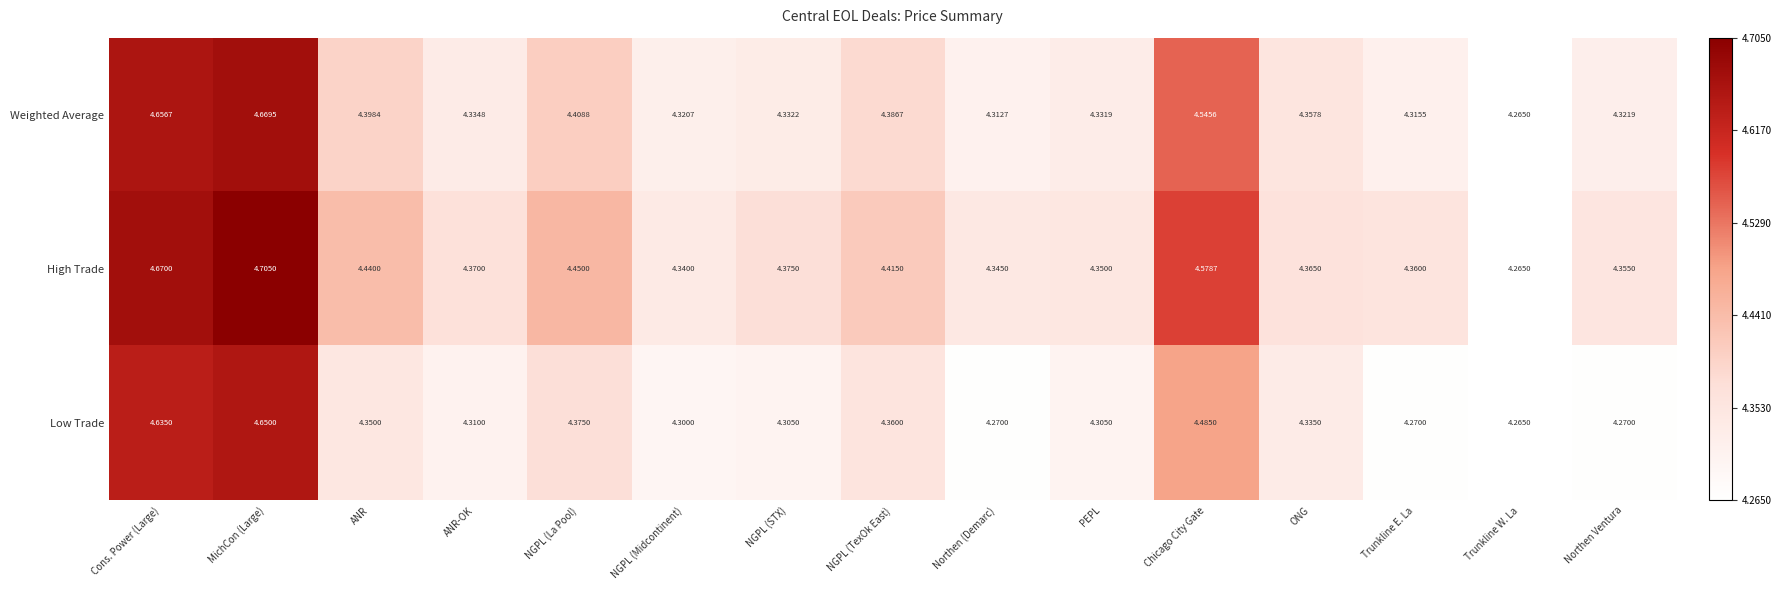

Between Cons. Power (Large) and NGPL (Midcontinent), which series saw the biggest shift?

Weighted Average